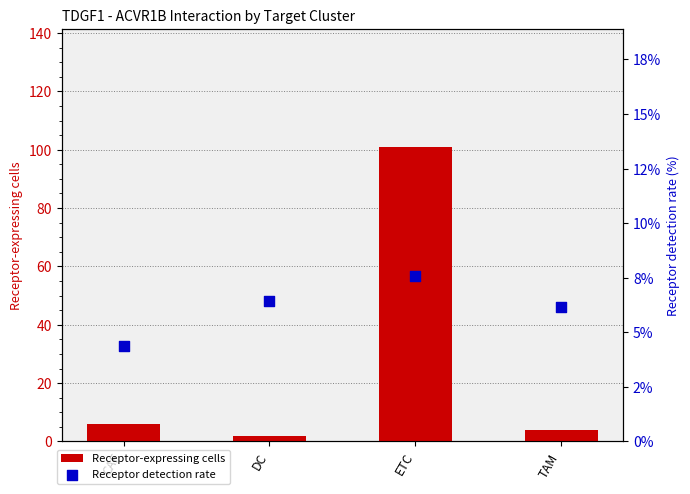

At how many categories does at least one series exceed 98?

1